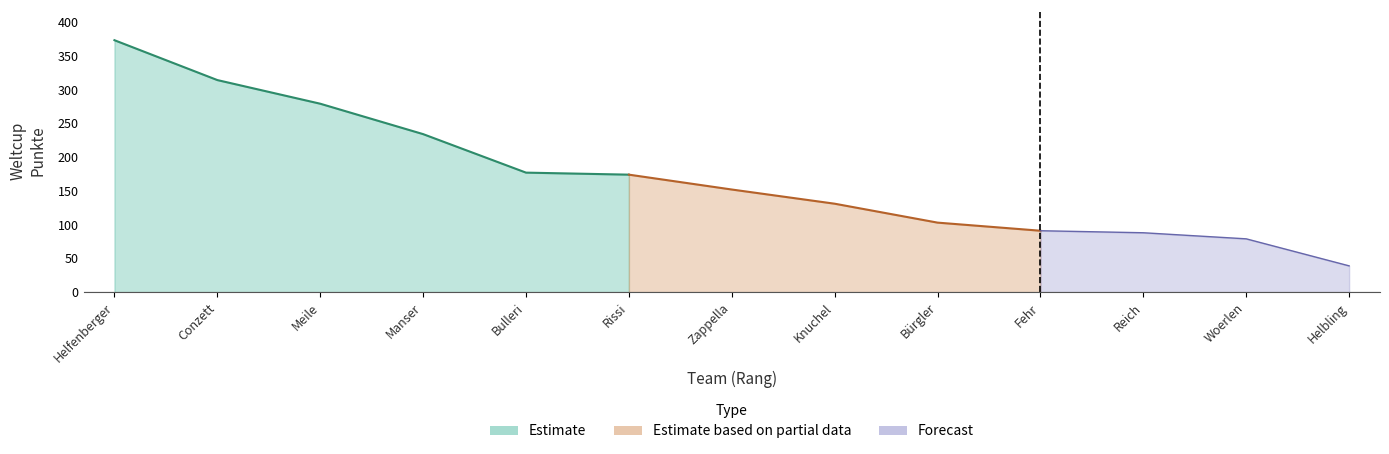

How many lines are shown in the chart?

1